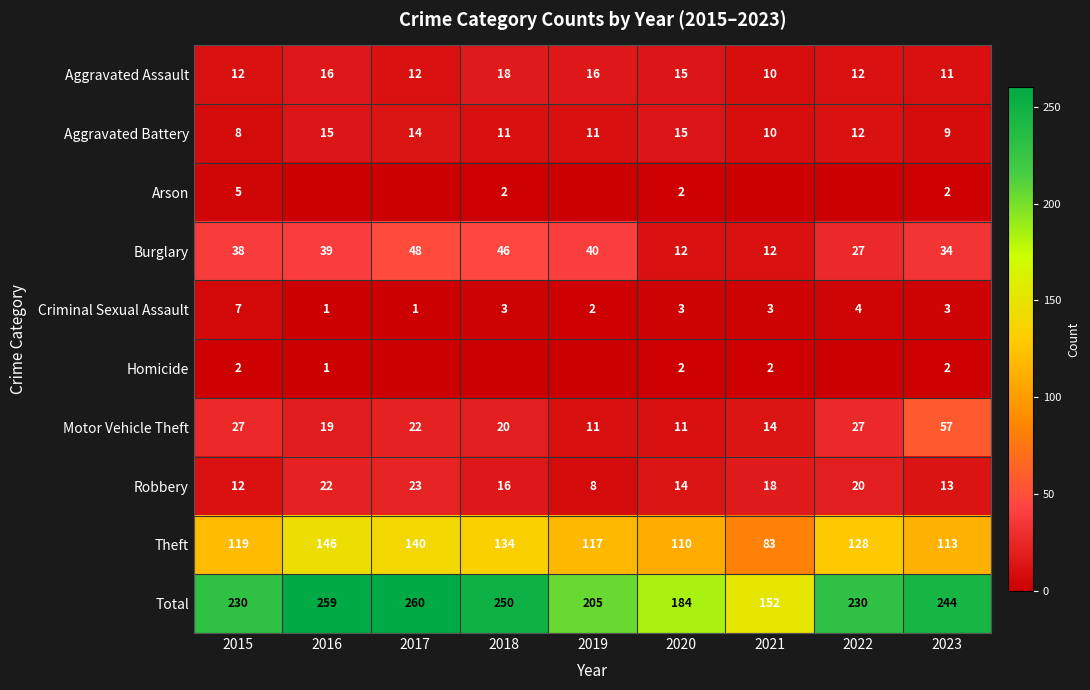

What is the difference between the second highest and minimum values in the Aggravated Battery series?

7